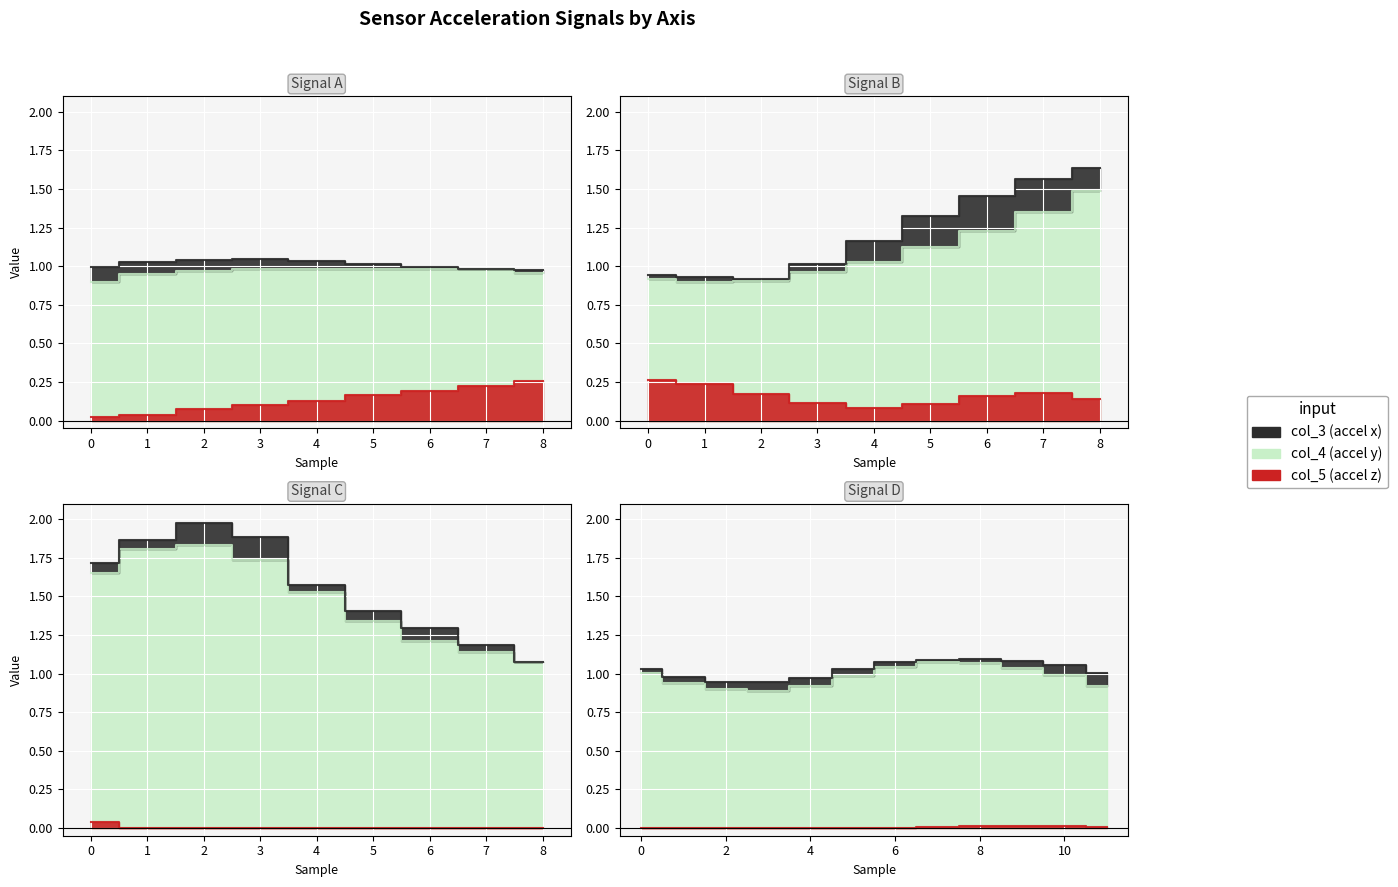

How many lines are shown in the chart?

3